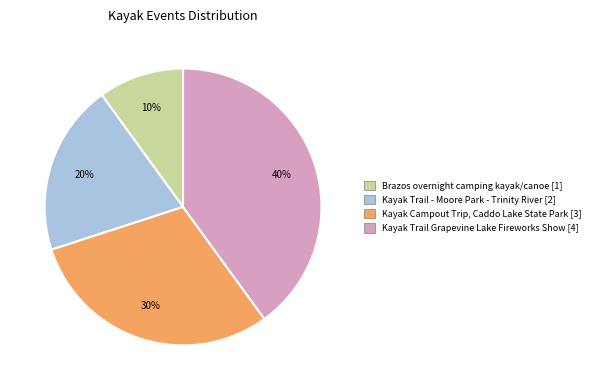

Which has a higher value, Brazos overnight camping kayak/canoe or Kayak Trail Grapevine Lake Fireworks Show?

Kayak Trail Grapevine Lake Fireworks Show